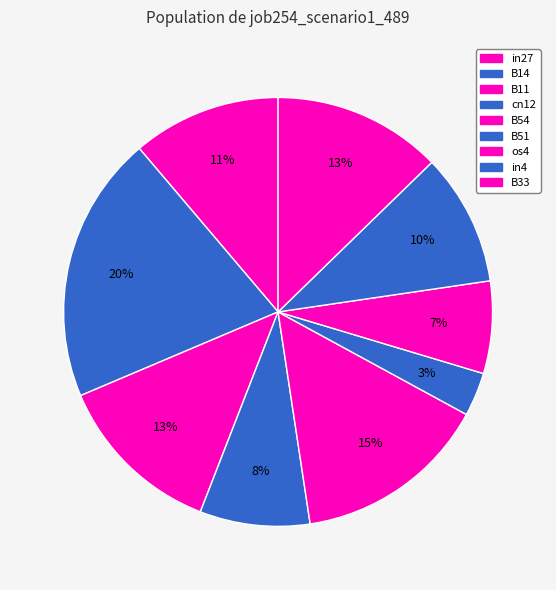

Does B51 account for over 50% of the chart?

No